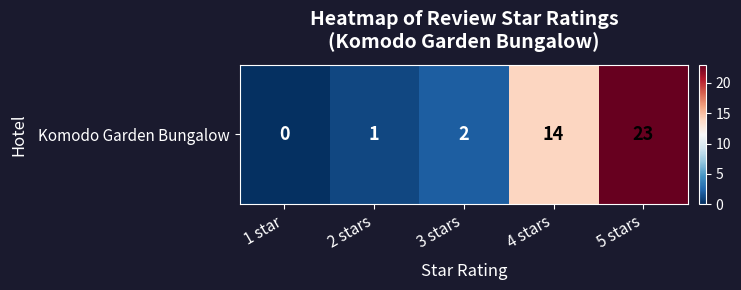

The value at 4 stars is 14. True or false?

True